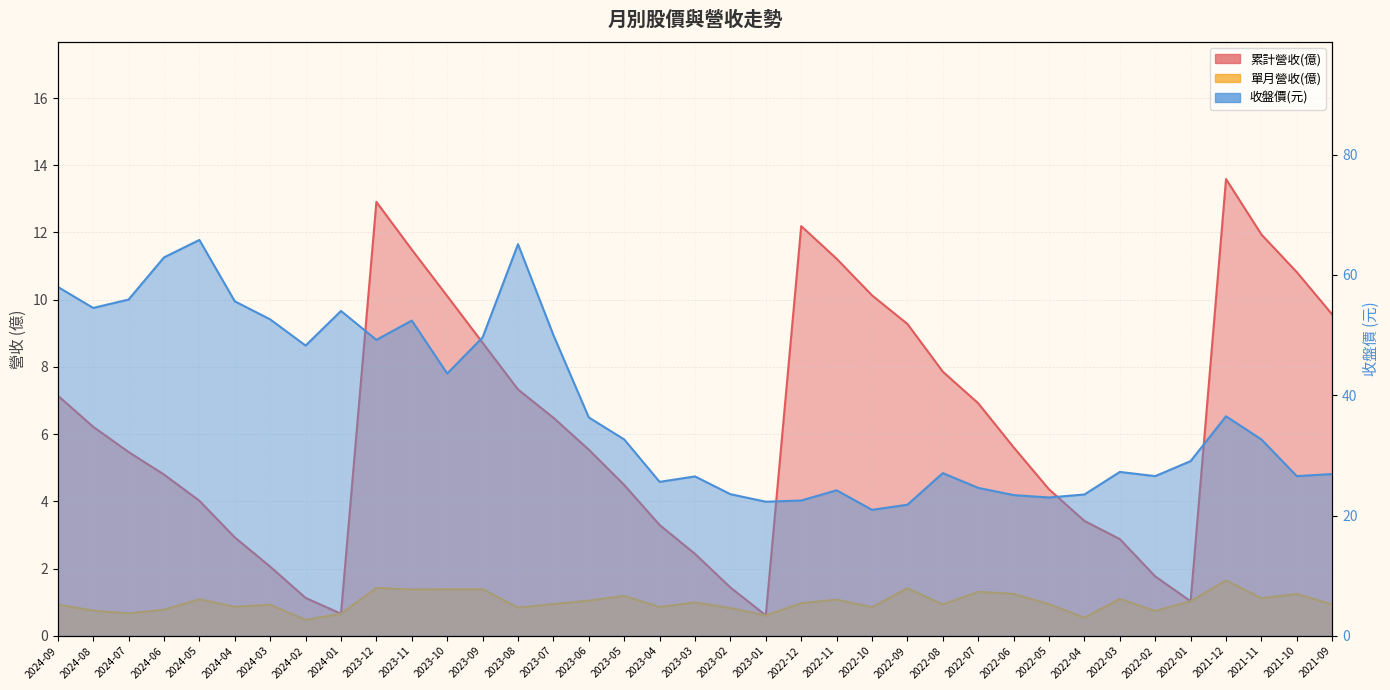

True or false: 單月營收(億) has more than 1 interior local peaks.

True